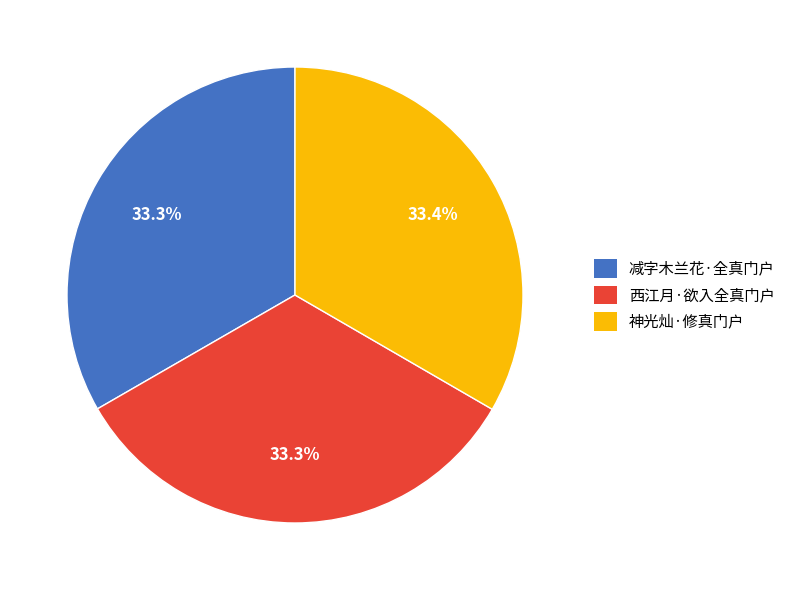

Do 神光灿·修真门户 and 减字木兰花·全真门户 together represent more than half of the pie?

Yes